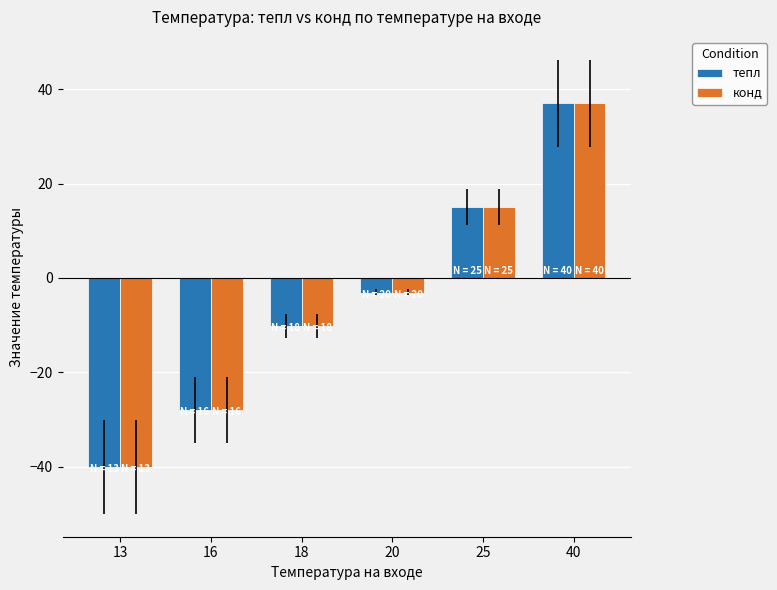

How many bars are there in each group?

2